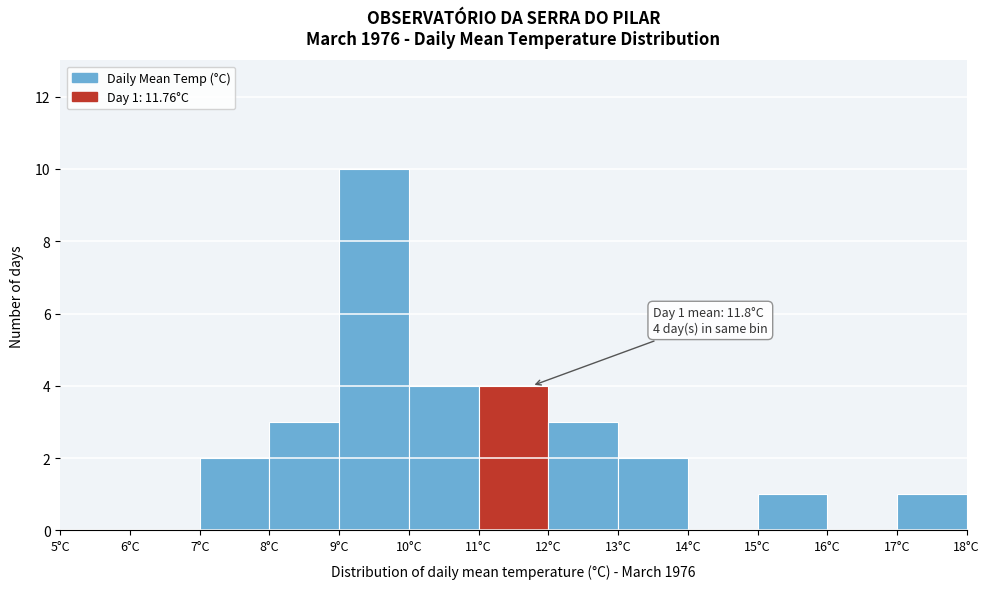

Over which range of the x-axis is the bar tallest?

9 to 10